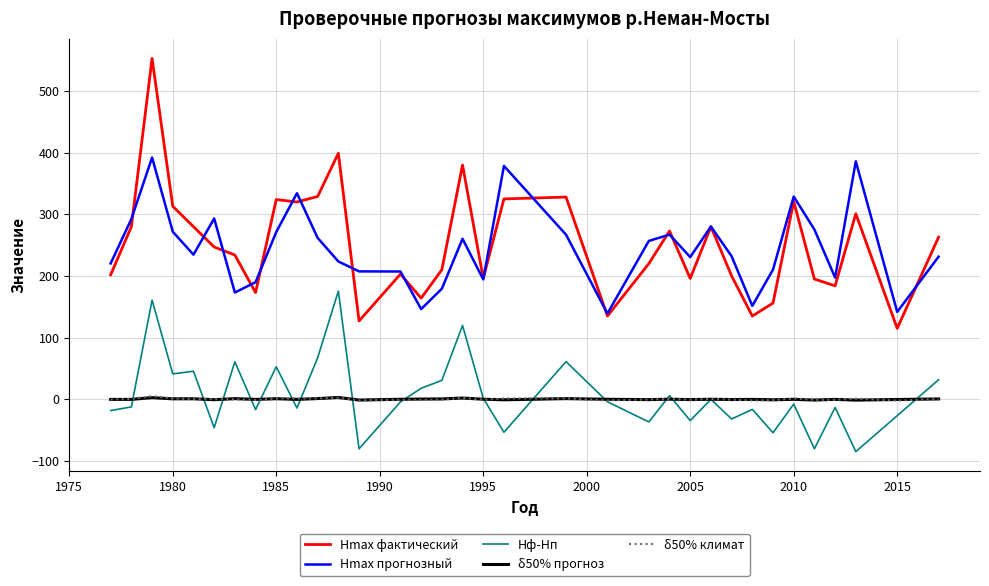

True or false: Hmax прогнозный and δ50% прогноз intersect in this chart.

False